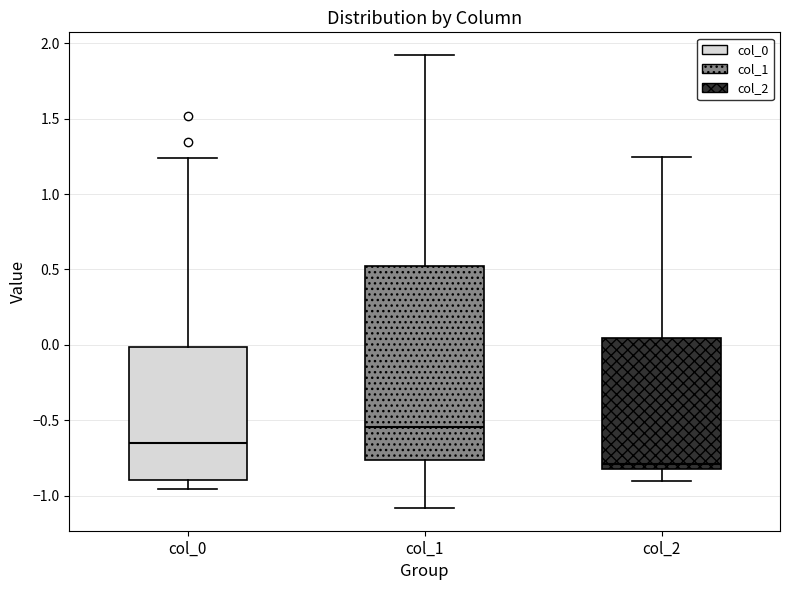

Where does the upper whisker of the box for col_2 end on the y-axis? The values are not printed on the chart, so give them approximately, as read against the axis.

1.25